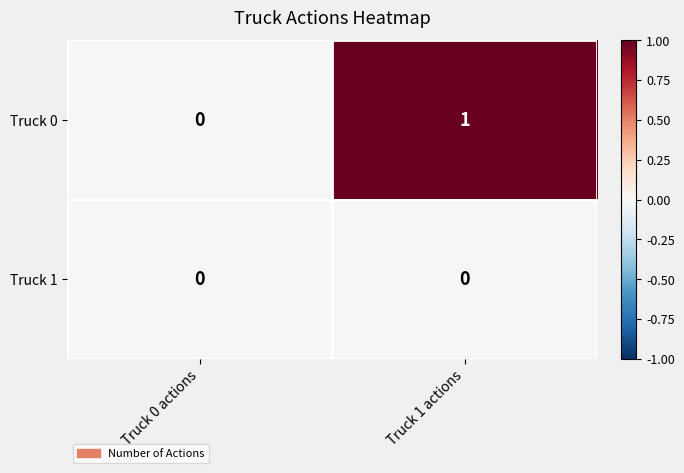

Reading left to right, extract all data points from this chart.

Truck 0: Truck 0 actions=0	Truck 1 actions=1
Truck 1: Truck 0 actions=0	Truck 1 actions=0